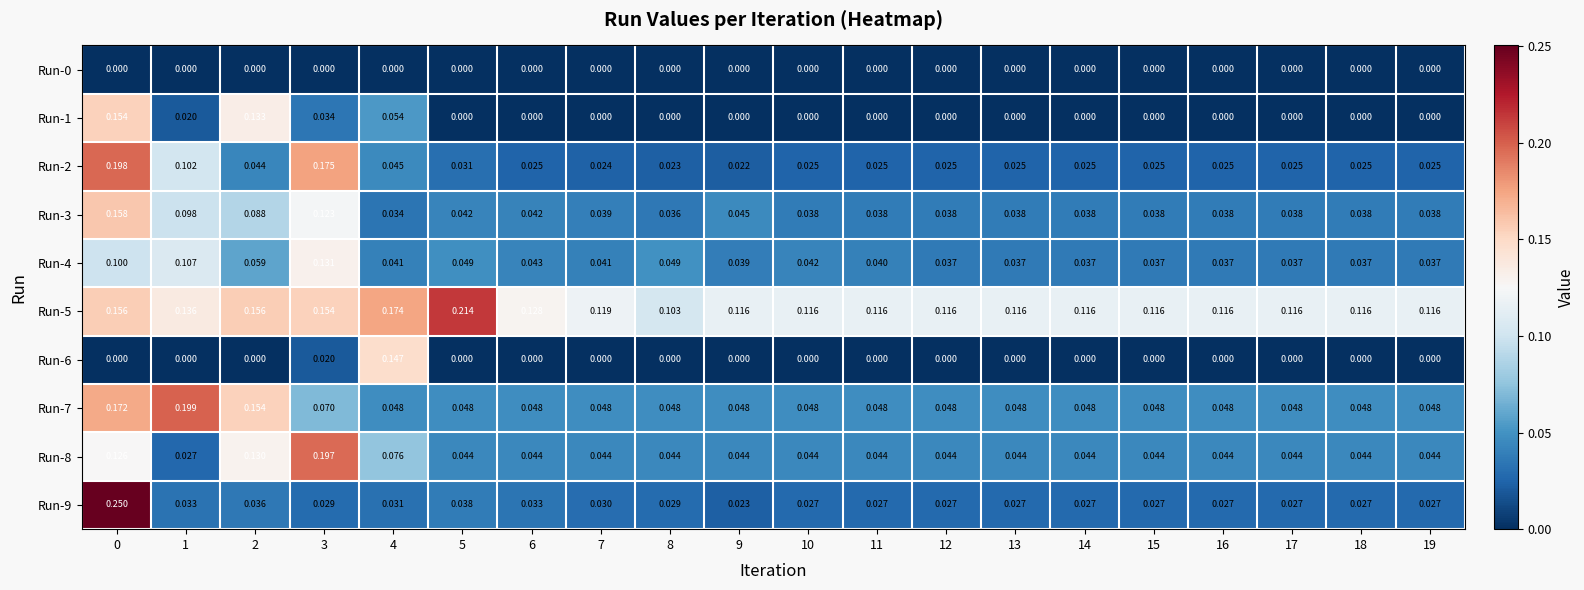

What is the maximum value shown in the chart?

0.3